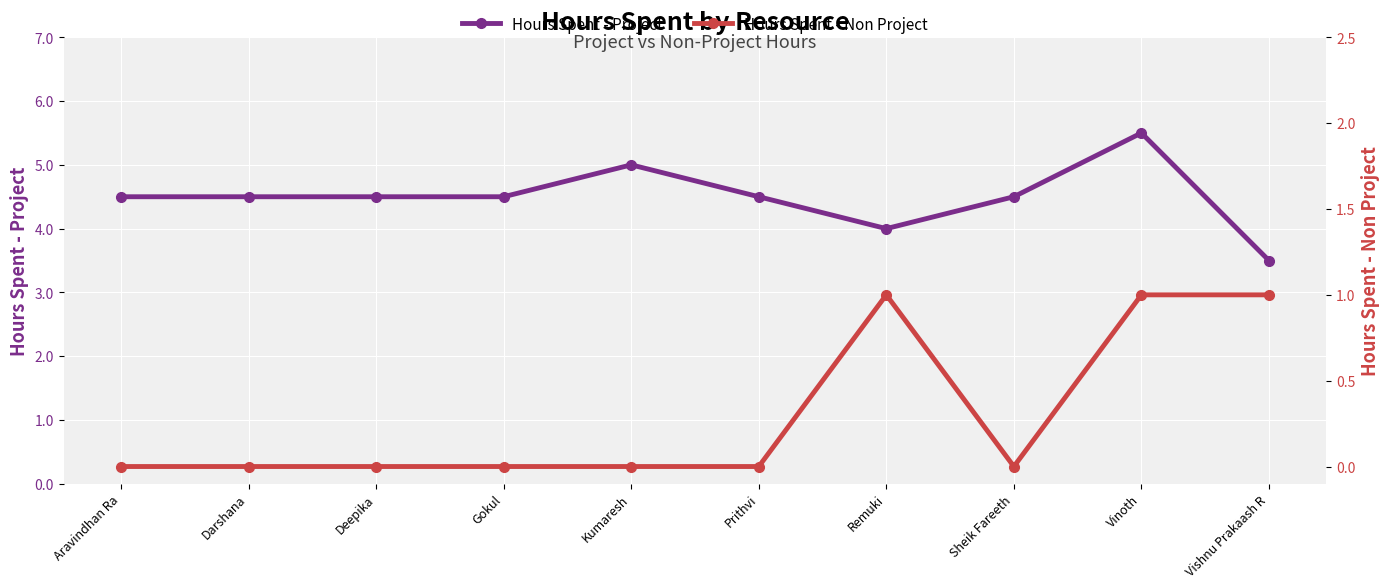

At how many categories does at least one series exceed 0?

10